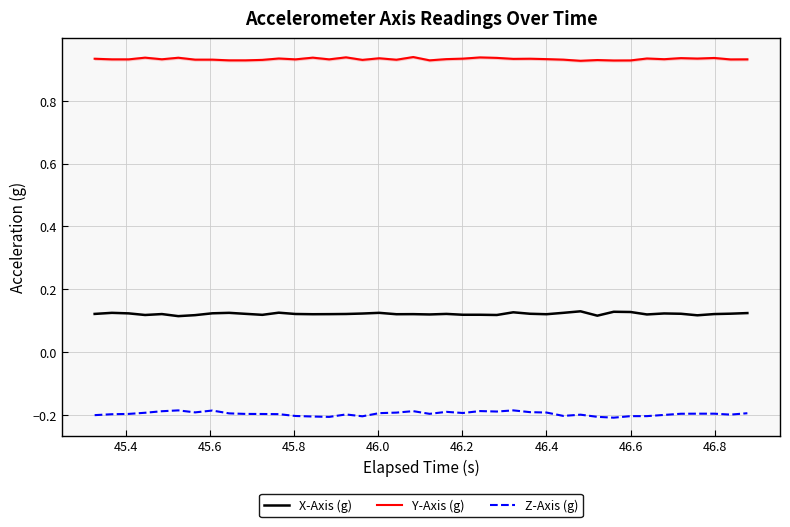

Reading right to left, list all the values displayed in this chart.

X-Axis (g): 0.1	0.1	0.1	0.1	0.1	0.1	0.1	0.1	0.1	0.1	0.1	0.1	0.1	0.1	0.1	0.1	0.1	0.1	0.1	0.1	0.1	0.1	0.1	0.1	0.1	0.1	0.1	0.1	0.1	0.1	0.1	0.1	0.1	0.1	0.1	0.1	0.1	0.1	0.1	0.1
Y-Axis (g): 0.9	0.9	0.9	0.9	0.9	0.9	0.9	0.9	0.9	0.9	0.9	0.9	0.9	0.9	0.9	0.9	0.9	0.9	0.9	0.9	0.9	0.9	0.9	0.9	0.9	0.9	0.9	0.9	0.9	0.9	0.9	0.9	0.9	0.9	0.9	0.9	0.9	0.9	0.9	0.9
Z-Axis (g): -0.2	-0.2	-0.2	-0.2	-0.2	-0.2	-0.2	-0.2	-0.2	-0.2	-0.2	-0.2	-0.2	-0.2	-0.2	-0.2	-0.2	-0.2	-0.2	-0.2	-0.2	-0.2	-0.2	-0.2	-0.2	-0.2	-0.2	-0.2	-0.2	-0.2	-0.2	-0.2	-0.2	-0.2	-0.2	-0.2	-0.2	-0.2	-0.2	-0.2